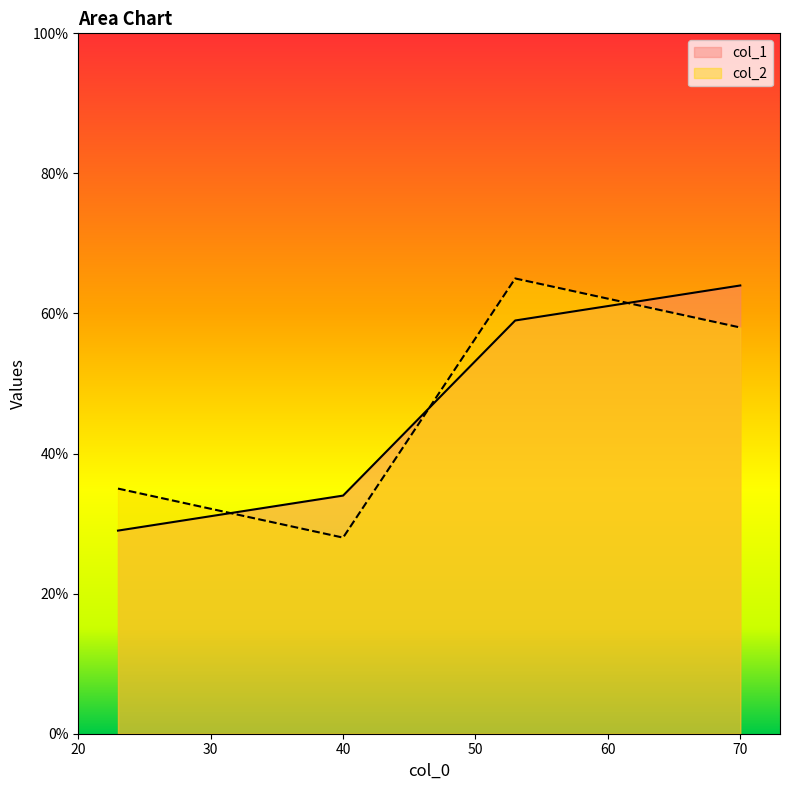

How many col_2 values are between 35 and 65?

3